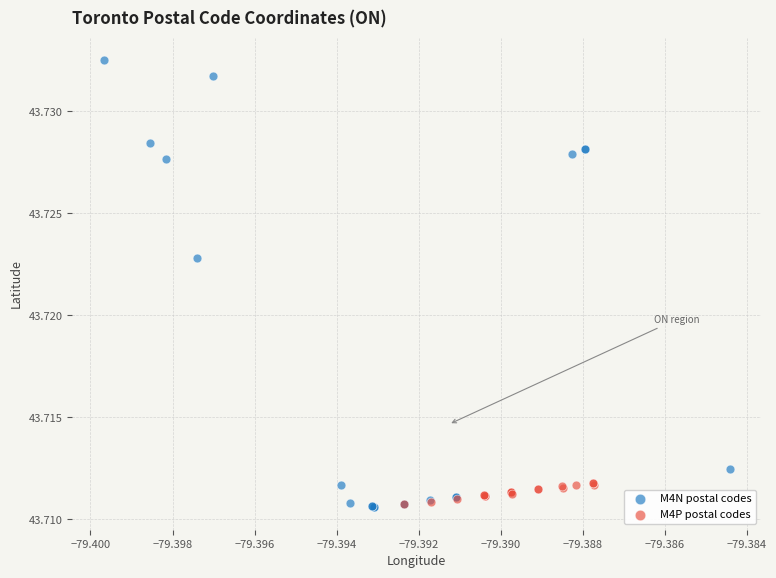

Which series contains the highest Y value?

M4N postal codes